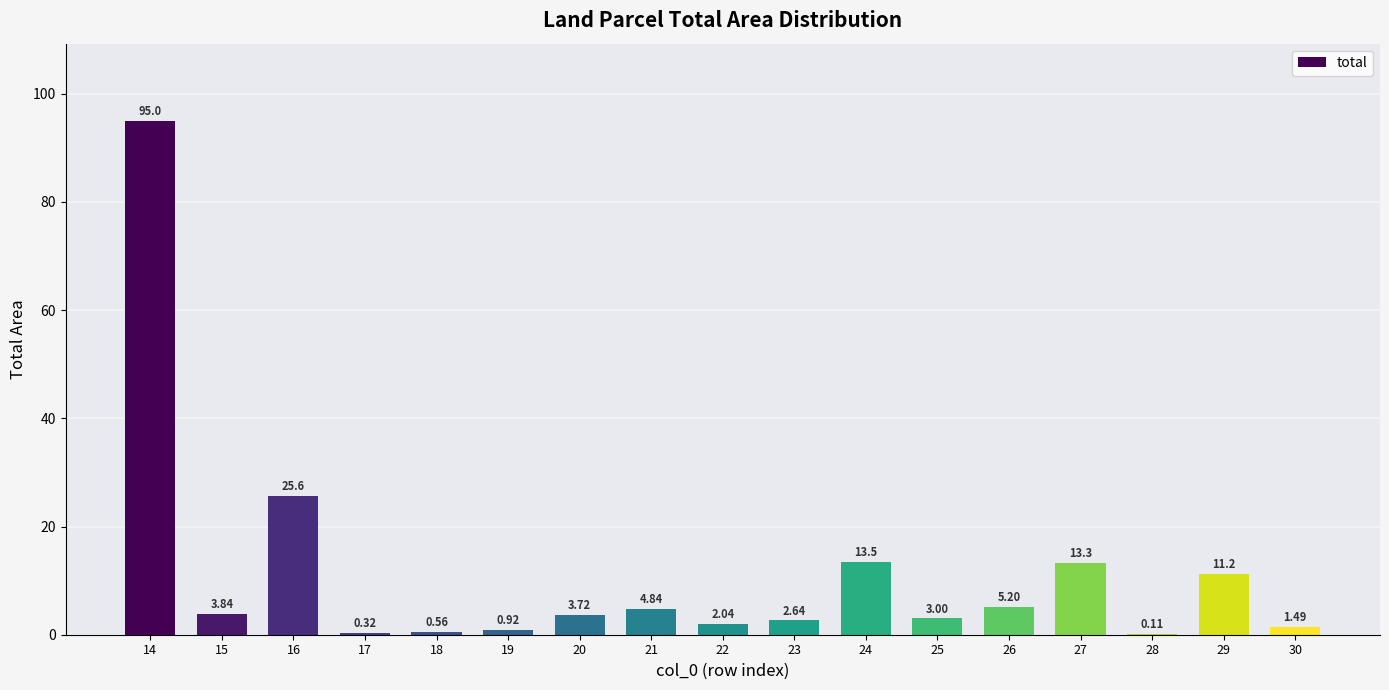

Is it true that the value at 24 is 19.9?

False